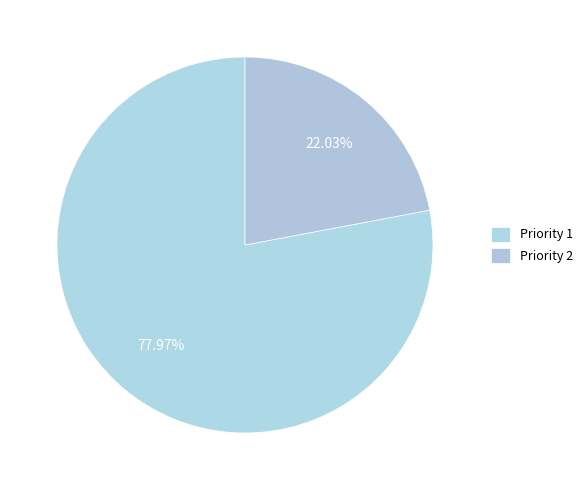

Rank the categories by value from lowest to highest.

Priority 2, Priority 1